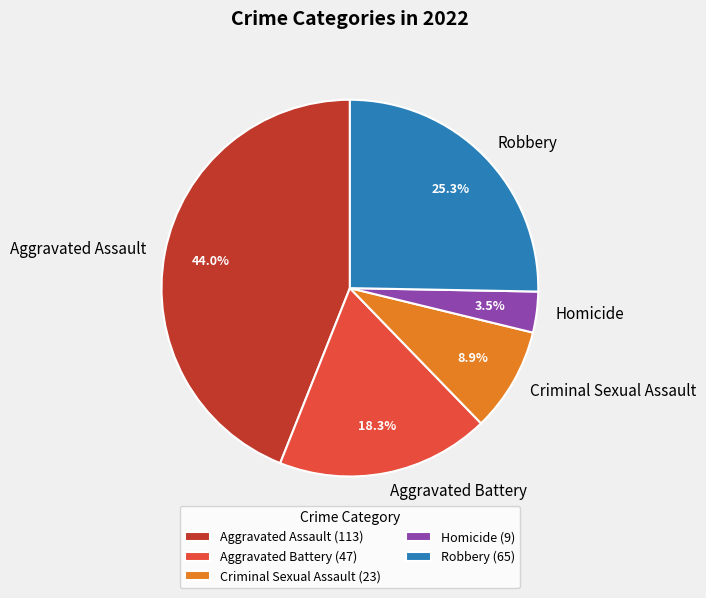

Between Aggravated Assault and Robbery, which is larger?

Aggravated Assault